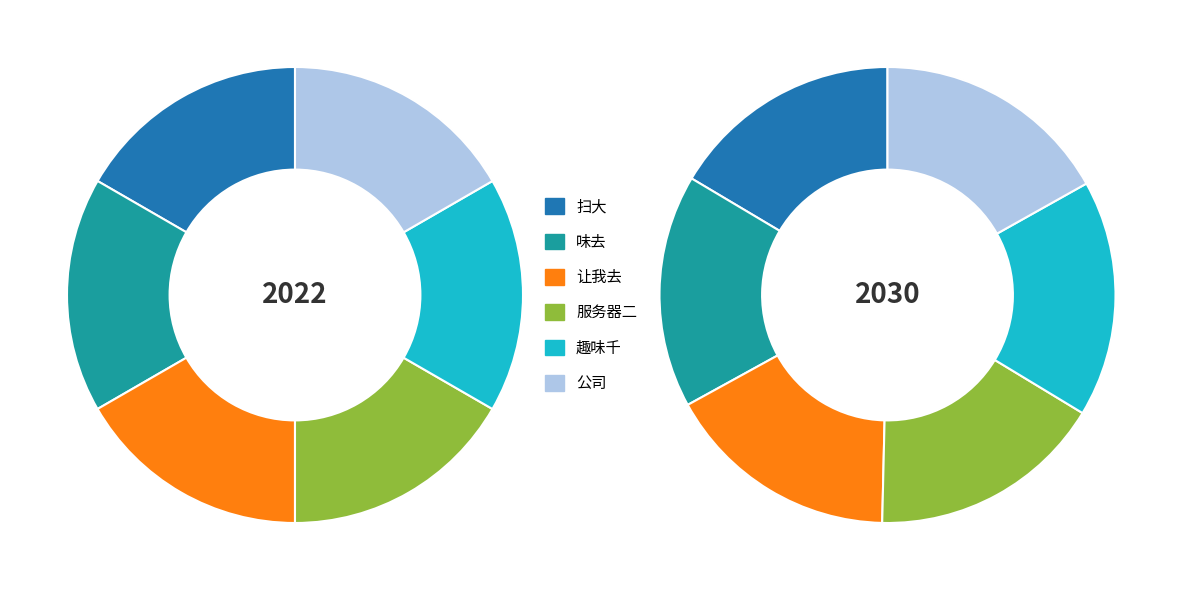

Is there a majority slice in this chart?

No